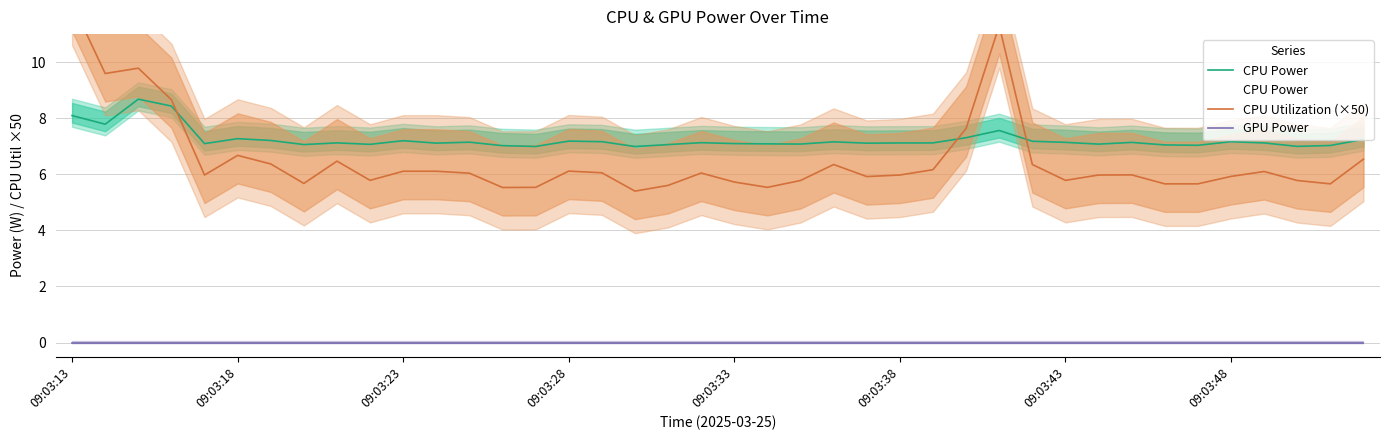

Which category has the highest value across all series?

09:03:13